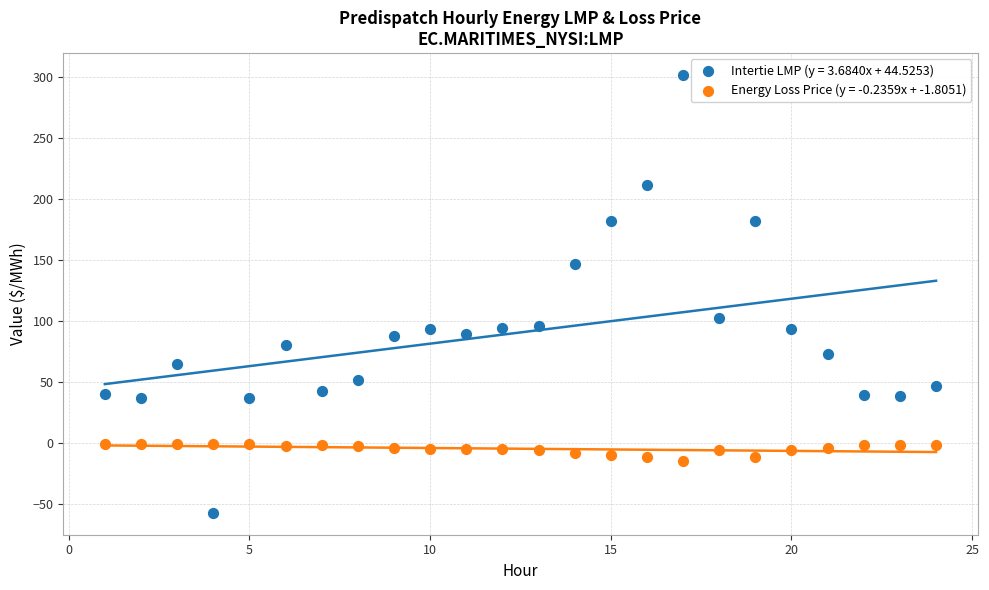

What is the X range (max minus min) for the scatter plot?

23.0